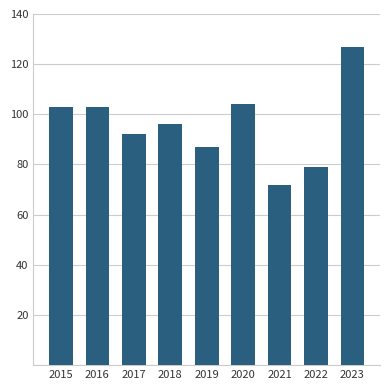

Count the number of categories in the chart.

9